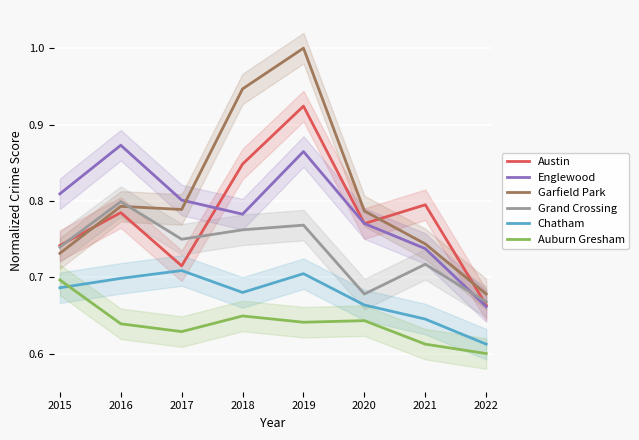

Reading right to left, transcribe all the data shown in this chart.

Austin: 0.7	0.8	0.8	0.9	0.8	0.7	0.8	0.7
Englewood: 0.7	0.7	0.8	0.9	0.8	0.8	0.9	0.8
Garfield Park: 0.7	0.7	0.8	1.0	0.9	0.8	0.8	0.7
Grand Crossing: 0.7	0.7	0.7	0.8	0.8	0.7	0.8	0.7
Chatham: 0.6	0.6	0.7	0.7	0.7	0.7	0.7	0.7
Auburn Gresham: 0.6	0.6	0.6	0.6	0.6	0.6	0.6	0.7